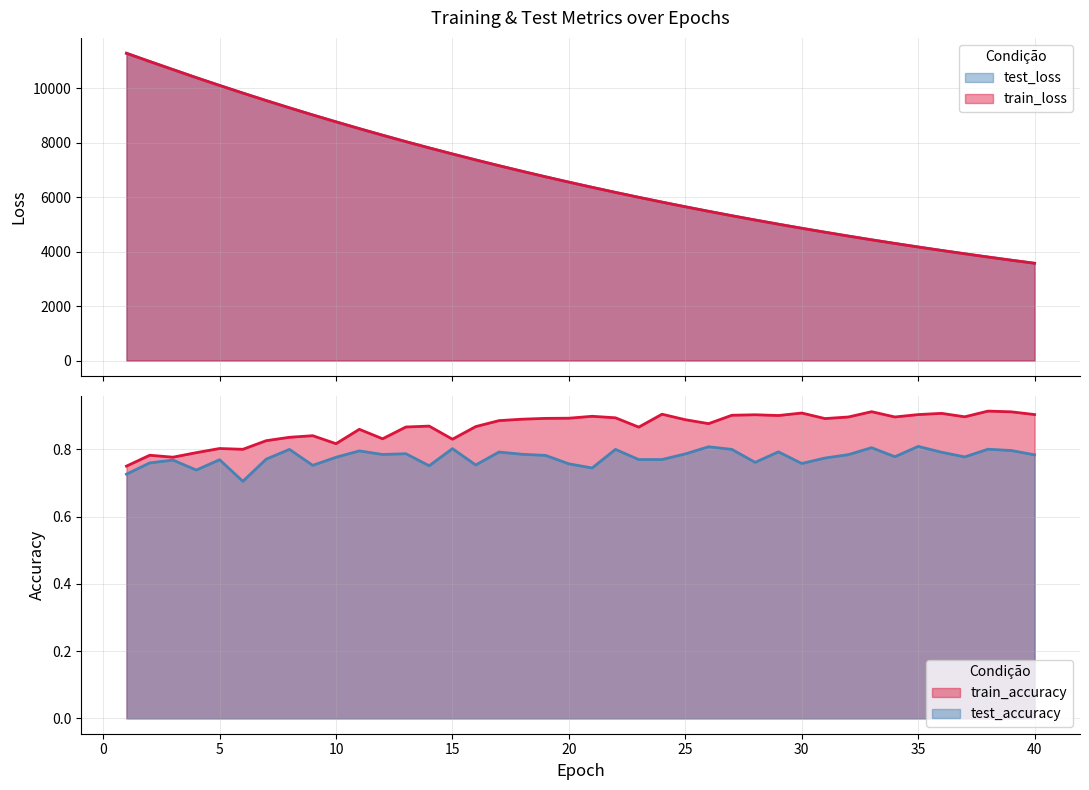

Reading left to right, extract all data points from this chart.

test_loss: 1=11293.5	2=10991.0	3=10693.8	4=10397.2	5=10111.4	6=9829.6	7=9555.3	8=9287.9	9=9026.6	10=8773.3	11=8523.6	12=8282.0	13=8045.3	14=7815.5	15=7592.2	16=7373.4	17=7161.1	18=6954.2	19=6752.8	20=6556.6	21=6365.7	22=6179.8	23=5999.2	24=5822.7	25=5651.4	26=5484.8	27=5322.3	28=5164.5	29=5010.6	30=4861.2	31=4716.1	32=4574.5	33=4436.9	34=4303.1	35=4172.9	36=4046.5	37=3923.6	38=3803.8	39=3687.5	40=3574.4
train_loss: 1=11292.8	2=10990.1	3=10692.3	4=10396.4	5=10109.9	6=9828.6	7=9554.4	8=9286.6	9=9025.3	10=8771.9	11=8522.6	12=8280.8	13=8044.3	14=7814.4	15=7591.2	16=7372.4	17=7160.1	18=6953.2	19=6751.8	20=6555.6	21=6364.7	22=6179.0	23=5998.1	24=5821.9	25=5650.6	26=5484.0	27=5321.5	28=5163.6	29=5010.0	30=4860.5	31=4715.2	32=4573.8	33=4436.2	34=4302.4	35=4172.3	36=4045.8	37=3922.9	38=3803.2	39=3686.9	40=3573.9
train_accuracy: 1=0.7	2=0.8	3=0.8	4=0.8	5=0.8	6=0.8	7=0.8	8=0.8	9=0.8	10=0.8	11=0.9	12=0.8	13=0.9	14=0.9	15=0.8	16=0.9	17=0.9	18=0.9	19=0.9	20=0.9	21=0.9	22=0.9	23=0.9	24=0.9	25=0.9	26=0.9	27=0.9	28=0.9	29=0.9	30=0.9	31=0.9	32=0.9	33=0.9	34=0.9	35=0.9	36=0.9	37=0.9	38=0.9	39=0.9	40=0.9
test_accuracy: 1=0.7	2=0.8	3=0.8	4=0.7	5=0.8	6=0.7	7=0.8	8=0.8	9=0.8	10=0.8	11=0.8	12=0.8	13=0.8	14=0.8	15=0.8	16=0.8	17=0.8	18=0.8	19=0.8	20=0.8	21=0.7	22=0.8	23=0.8	24=0.8	25=0.8	26=0.8	27=0.8	28=0.8	29=0.8	30=0.8	31=0.8	32=0.8	33=0.8	34=0.8	35=0.8	36=0.8	37=0.8	38=0.8	39=0.8	40=0.8